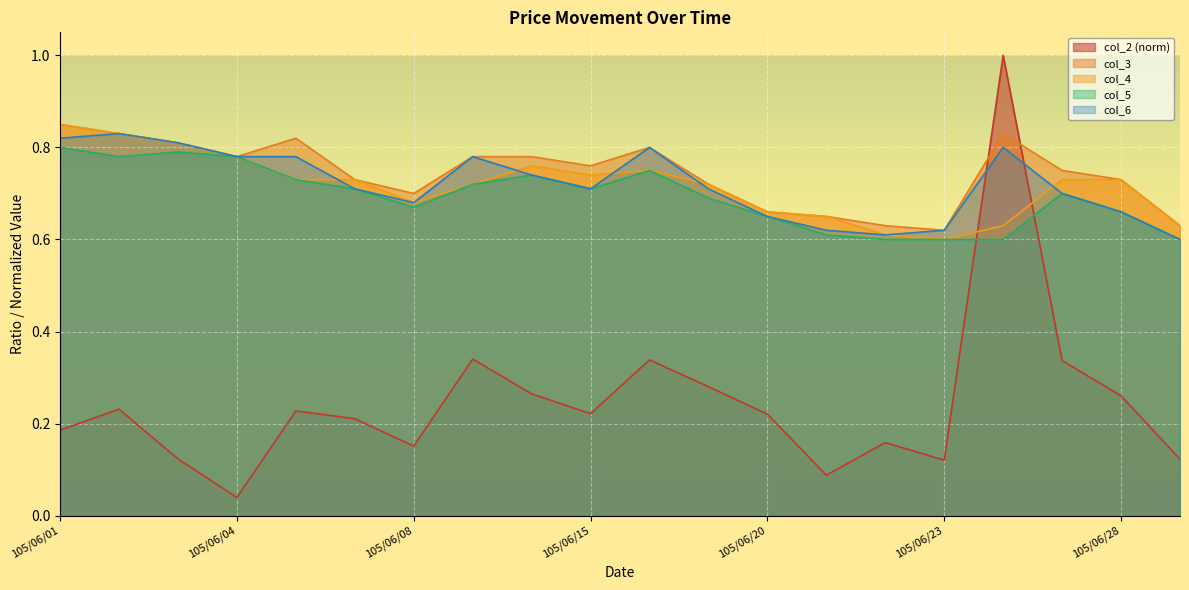

Which series has the largest range (max minus min)?

col_2 (norm)